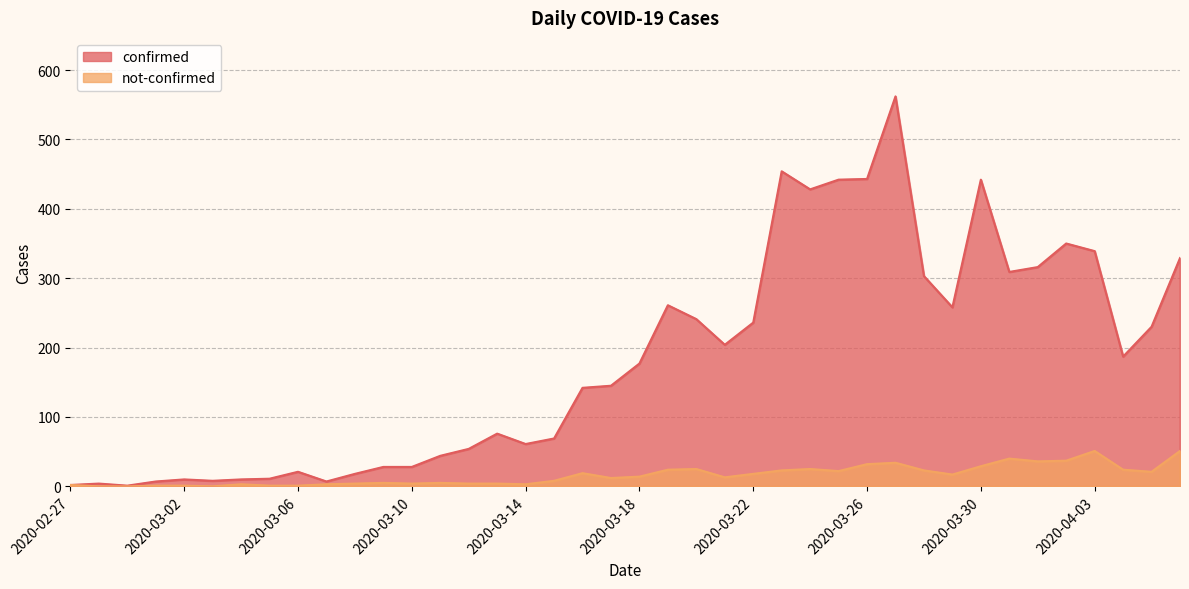

What is the highest value of the confirmed series?

562